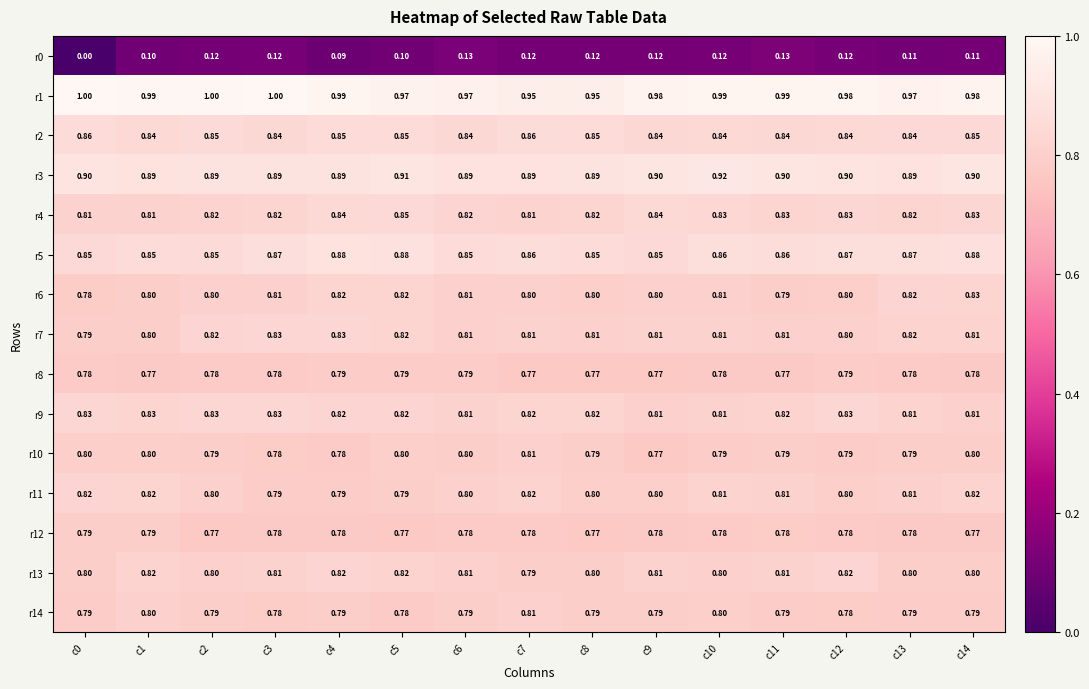

What is the minimum value shown in the chart?

0.0